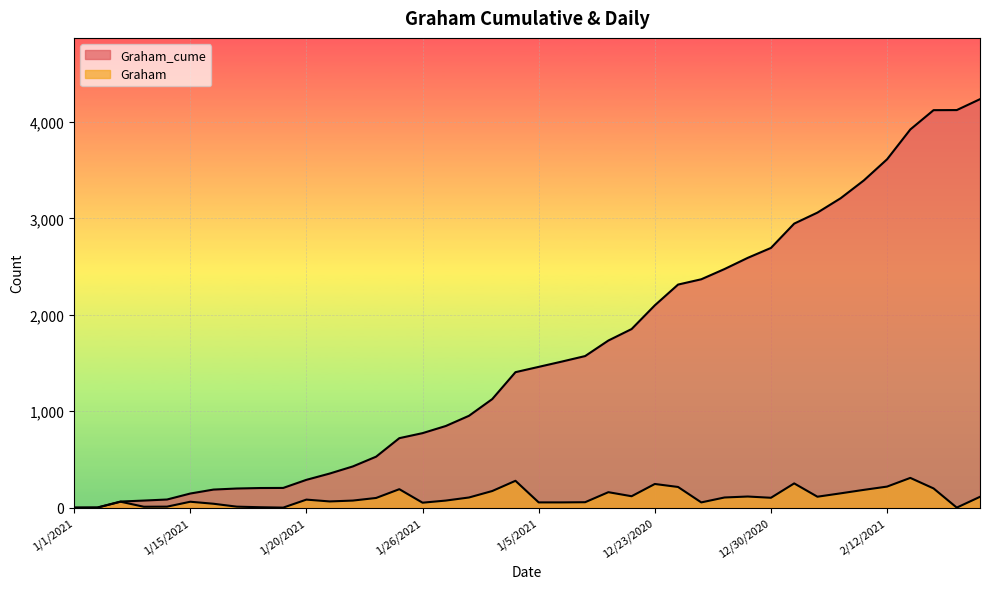

List the labels in order of Graham value, largest first.

2/13/2021, 1/4/2021, 12/31/2020, 12/23/2020, 2/12/2021, 12/26/2020, 2/15/2021, 1/25/2021, 2/11/2021, 1/29/2021, 1/8/2021, 2/10/2021, 12/18/2020, 12/3/2020, 2/1/2021, 2/17/2021, 1/28/2021, 12/29/2020, 12/30/2020, 1/23/2021, 1/20/2021, 1/22/2021, 1/27/2021, 1/21/2021, 1/12/2021, 1/15/2021, 1/7/2021, 1/5/2021, 1/6/2021, 12/28/2020, 1/26/2021, 1/16/2021, 1/14/2021, 1/18/2021, 1/13/2021, 1/19/2021, 1/11/2021, 1/2/2021, 2/16/2021, 1/1/2021